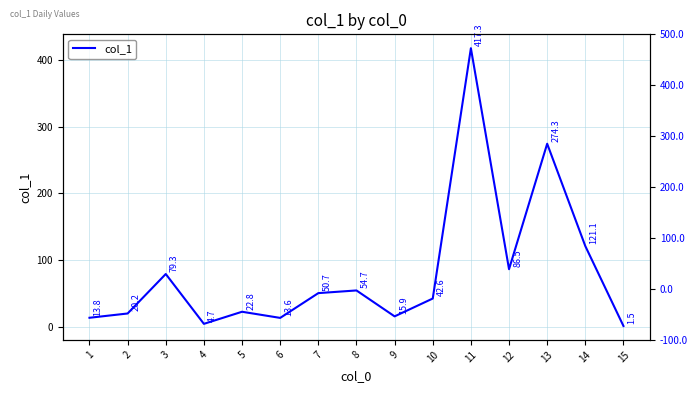

At which category does the chart reach its peak across all series?

11